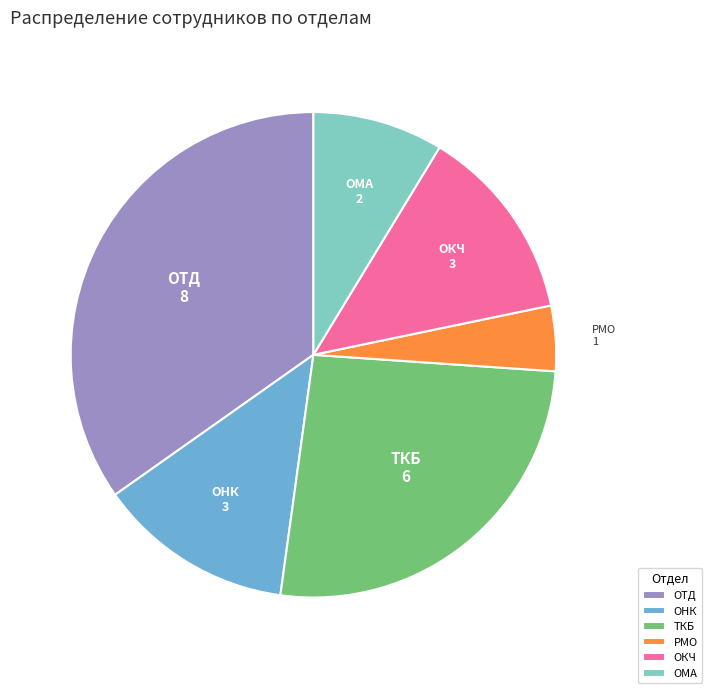

Is the sum of ОМА and ОТД greater than half?

No